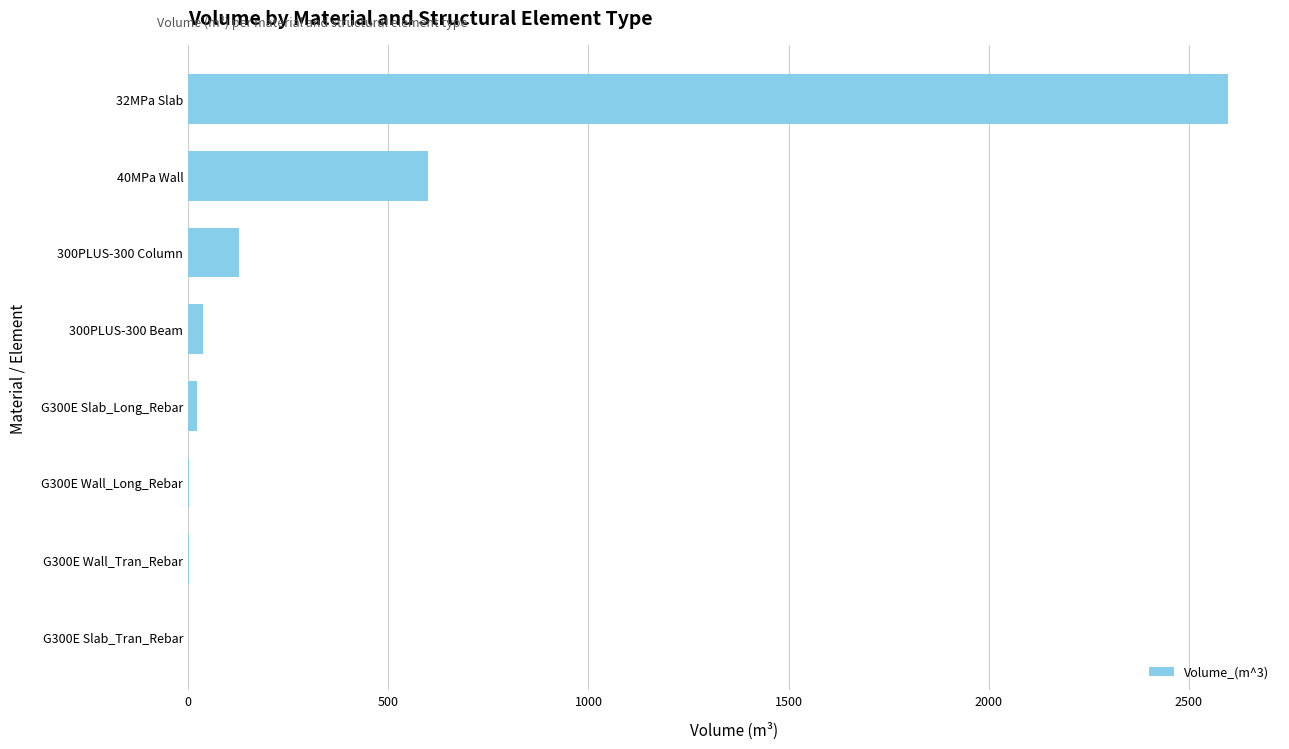

At which label is the value closest to 1298?

40MPa Wall